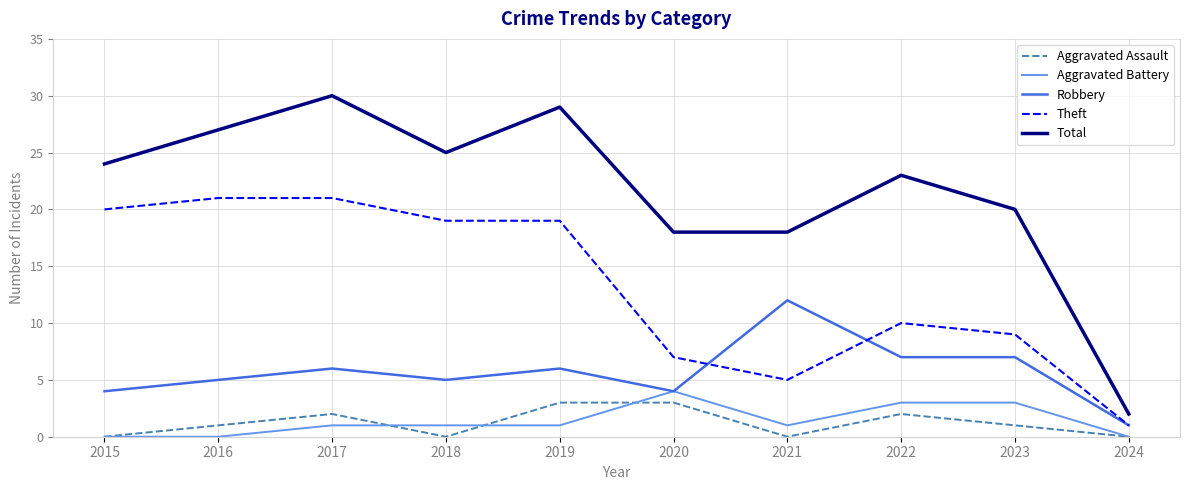

True or false: Theft and Total intersect in this chart.

False